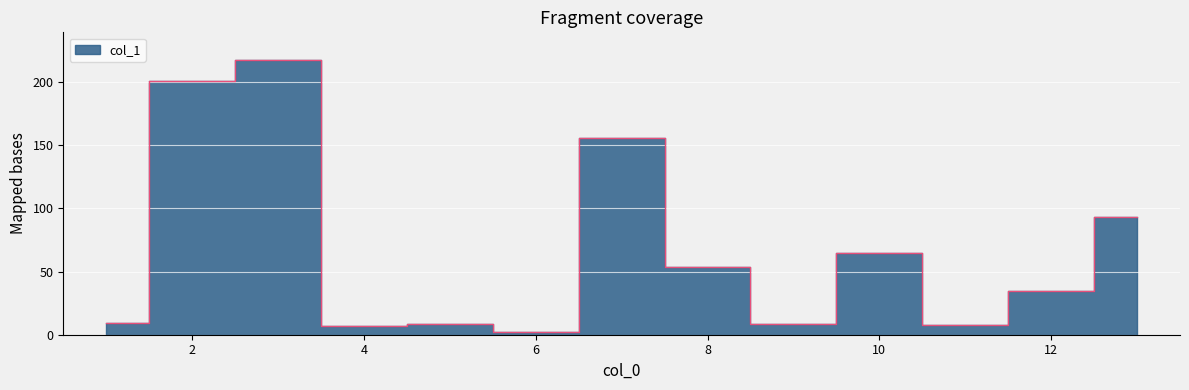

Between 5 and 3, which is larger?

3